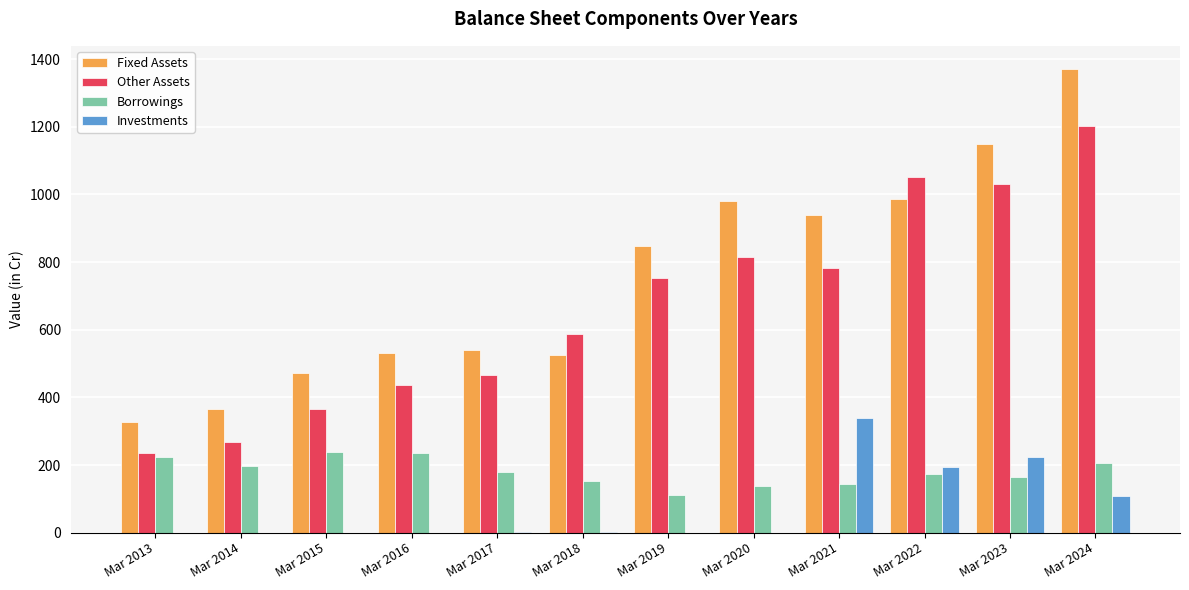

What value does the Other Assets series have at Mar 2020?

814